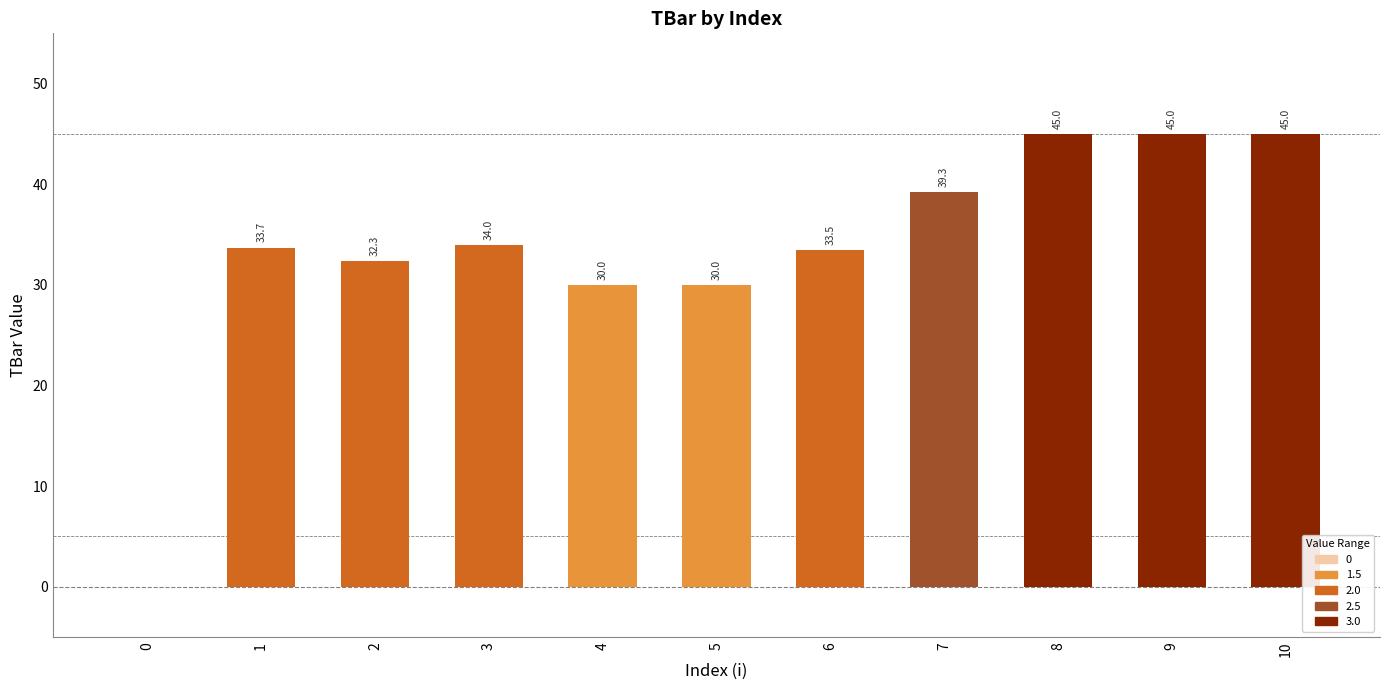

What is the maximum value shown in the chart?

45.0